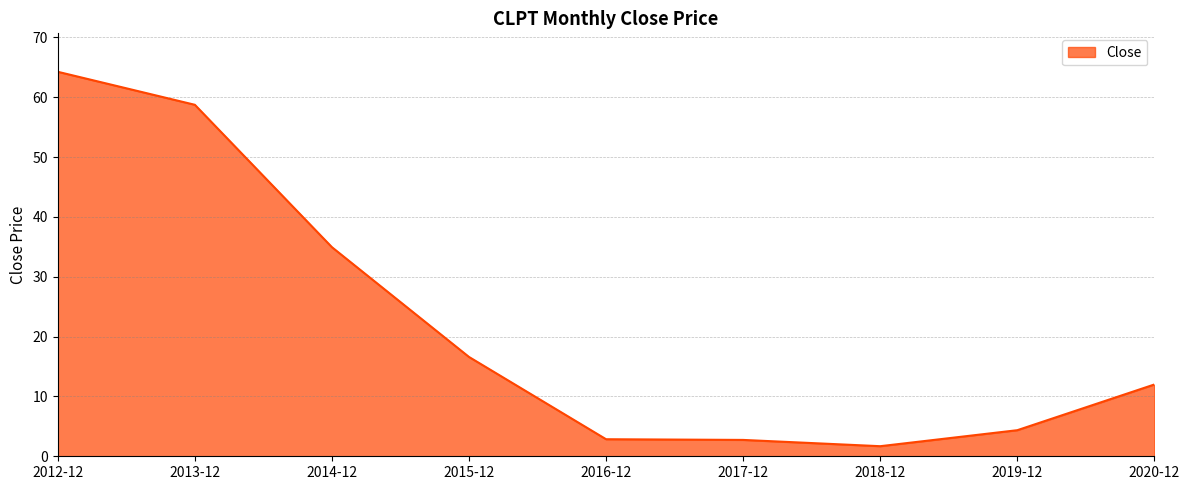

At which category does the chart reach its minimum across all series?

2018-12